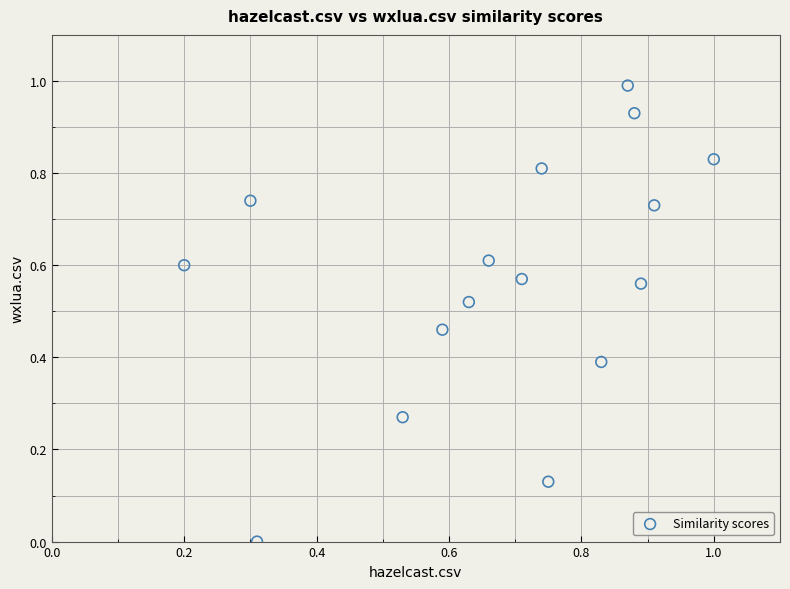

What is the range of Y values (max minus min)?

1.0